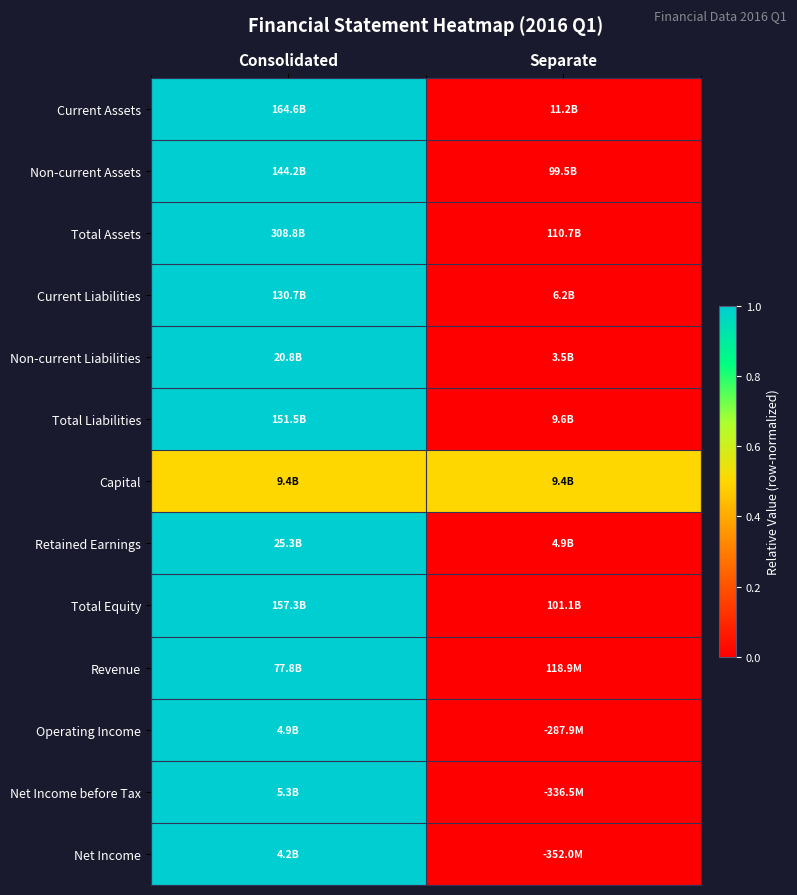

Reading left to right, extract all data points from this chart.

Current Assets: Consolidated=1.0	Separate=0.0
Non-current Assets: Consolidated=1.0	Separate=0.0
Total Assets: Consolidated=1.0	Separate=0.0
Current Liabilities: Consolidated=1.0	Separate=0.0
Non-current Liabilities: Consolidated=1.0	Separate=0.0
Total Liabilities: Consolidated=1.0	Separate=0.0
Capital: Consolidated=0.5	Separate=0.5
Retained Earnings: Consolidated=1.0	Separate=0.0
Total Equity: Consolidated=1.0	Separate=0.0
Revenue: Consolidated=1.0	Separate=0.0
Operating Income: Consolidated=1.0	Separate=0.0
Net Income before Tax: Consolidated=1.0	Separate=0.0
Net Income: Consolidated=1.0	Separate=0.0